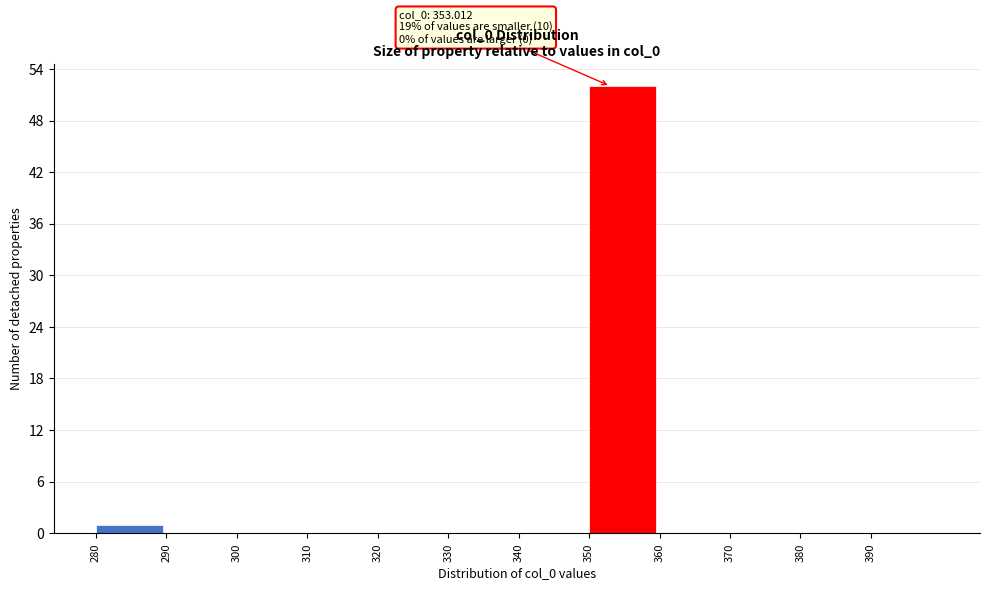

Which range on the x-axis has the tallest bar?

350 to 360